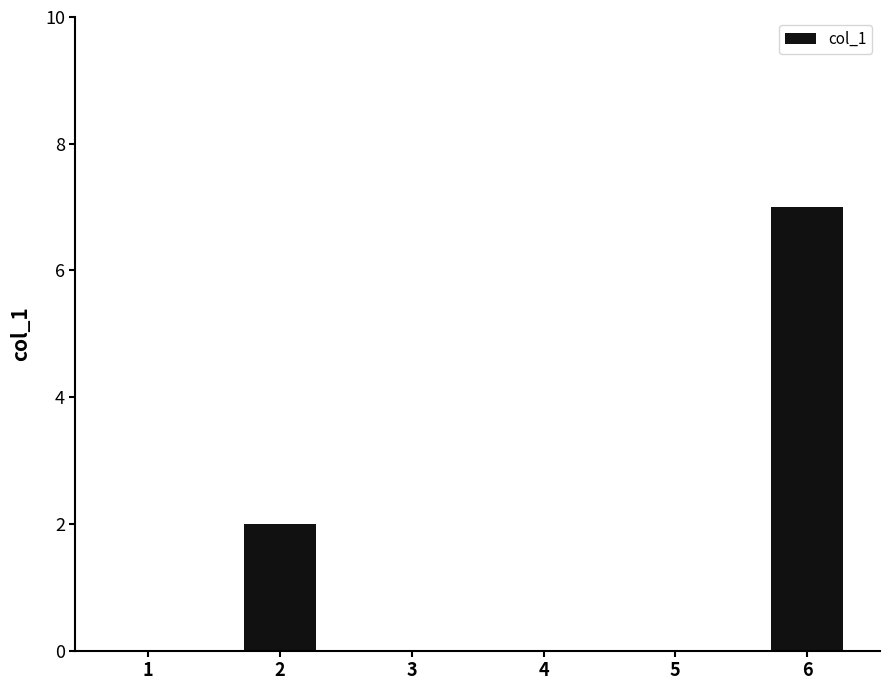

Is it true that the value at 4 is 0?

True